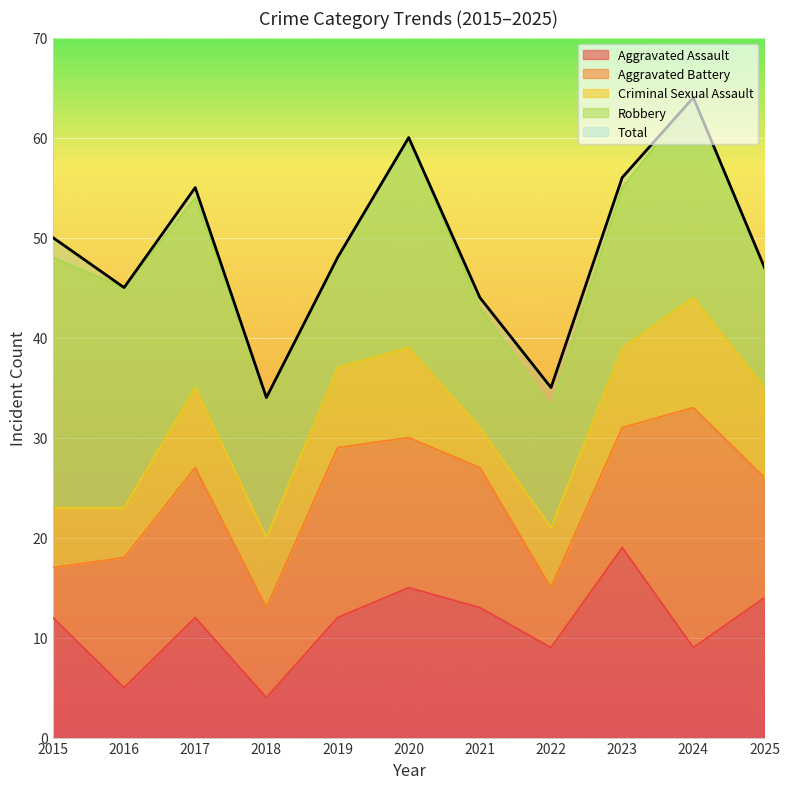

What is the value of the Criminal Sexual Assault point at the 9th from the left?

8